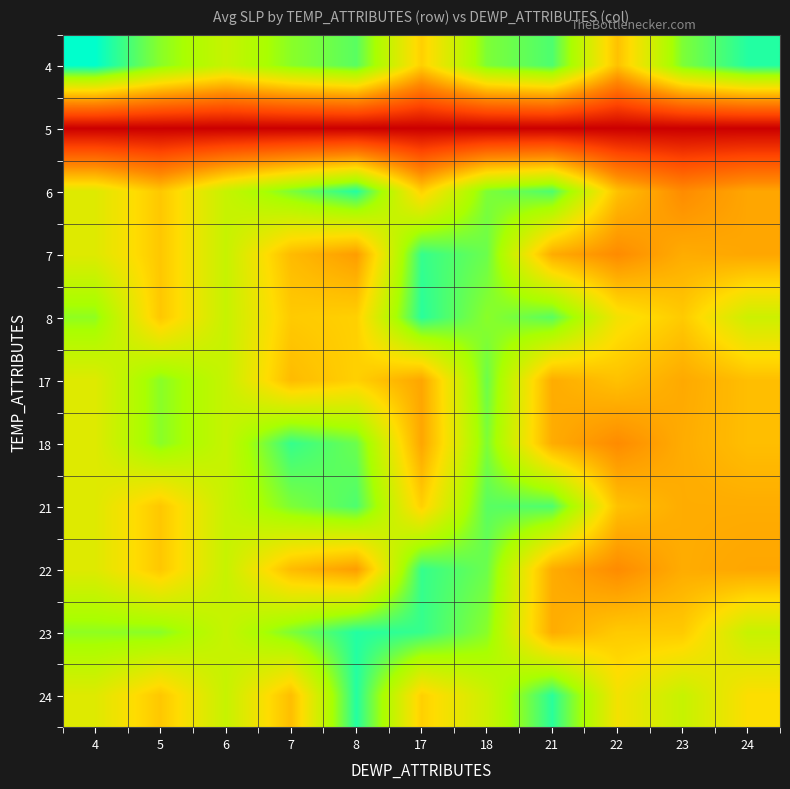

How many data points does each series have?

11